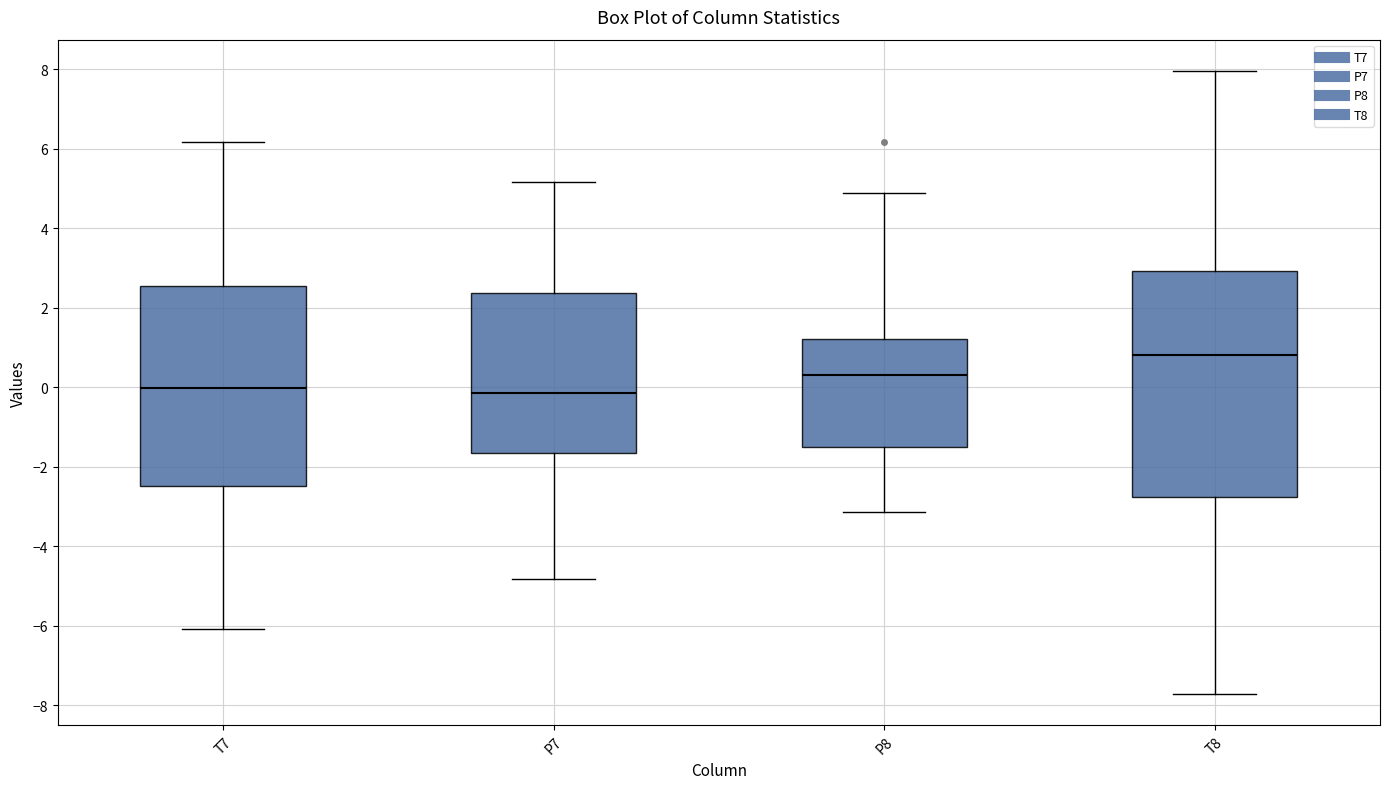

Reading left to right, read every box against the y-axis: the position of its median line, the range the box covers, and the ends of its whiskers. The values are not printed on the chart, so give them approximately, as read against the axis.

T7: median 0.0, box -2.4 to 2.6, whiskers -6.0 to 6.2
P7: median -0.2, box -1.6 to 2.4, whiskers -4.8 to 5.2
P8: median 0.2, box -1.6 to 1.2, whiskers -3.2 to 4.8
T8: median 0.8, box -2.8 to 3.0, whiskers -7.8 to 8.0